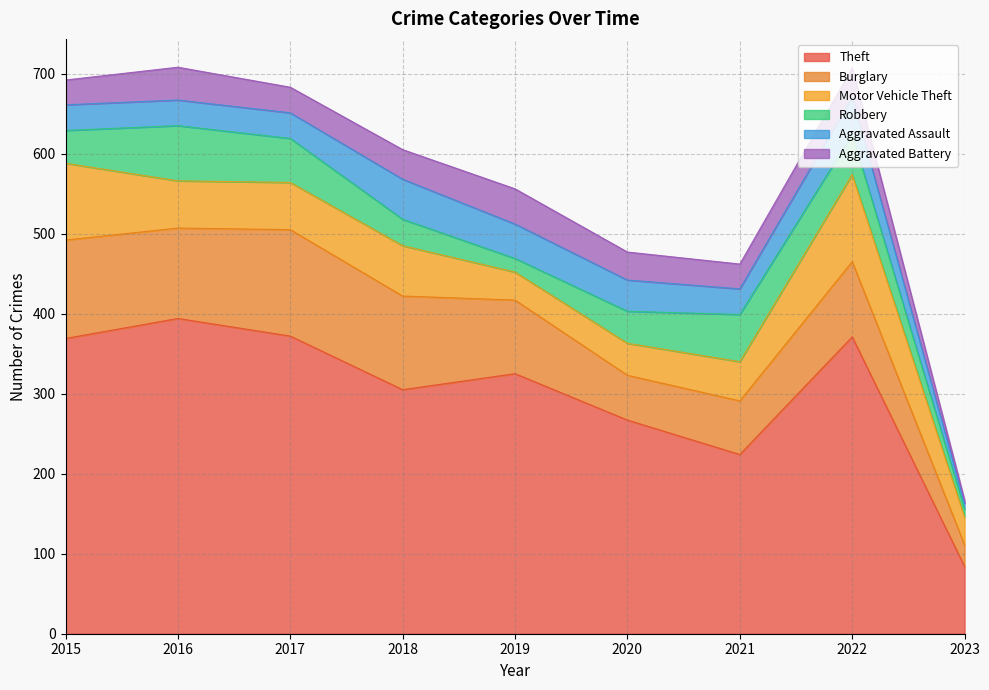

How many interior local peaks does the Aggravated Assault series have?

2